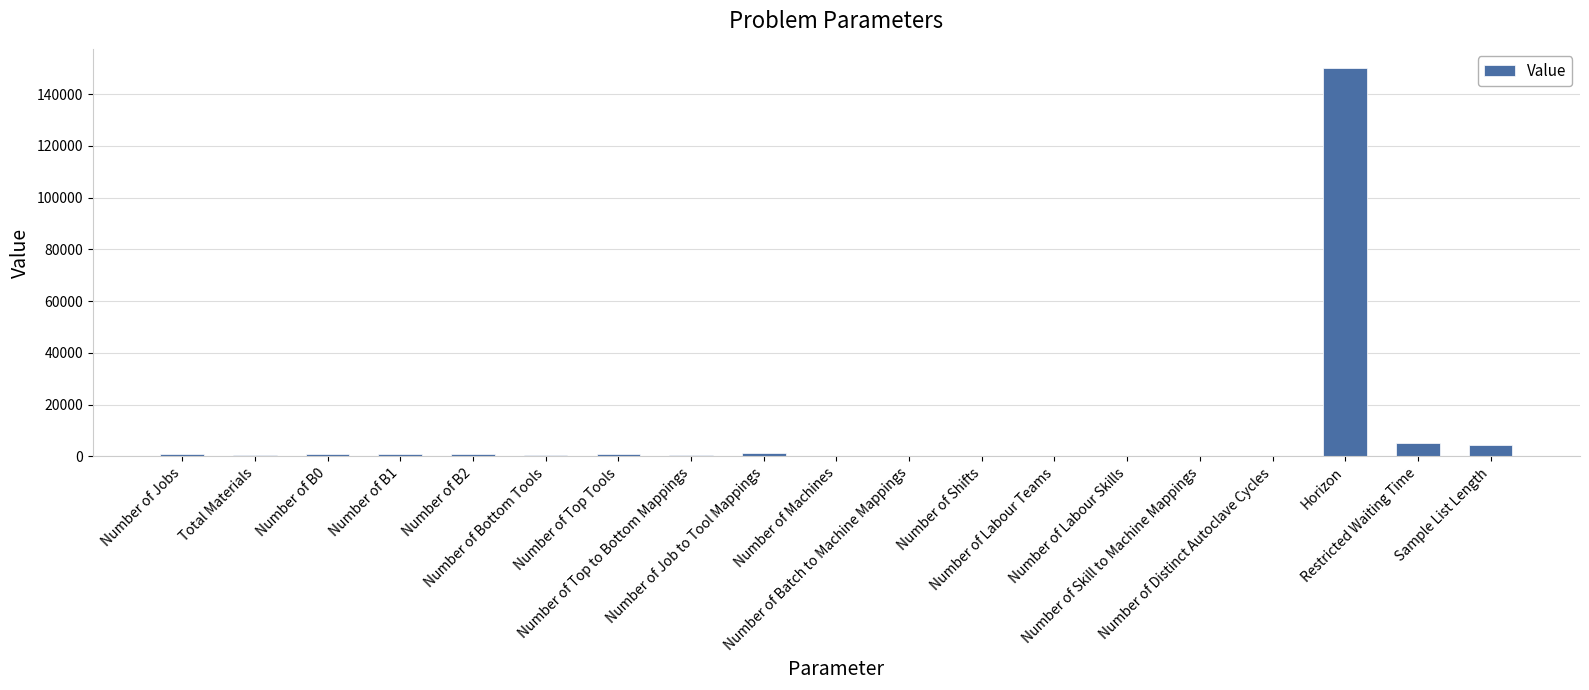

What is the average value?

8806